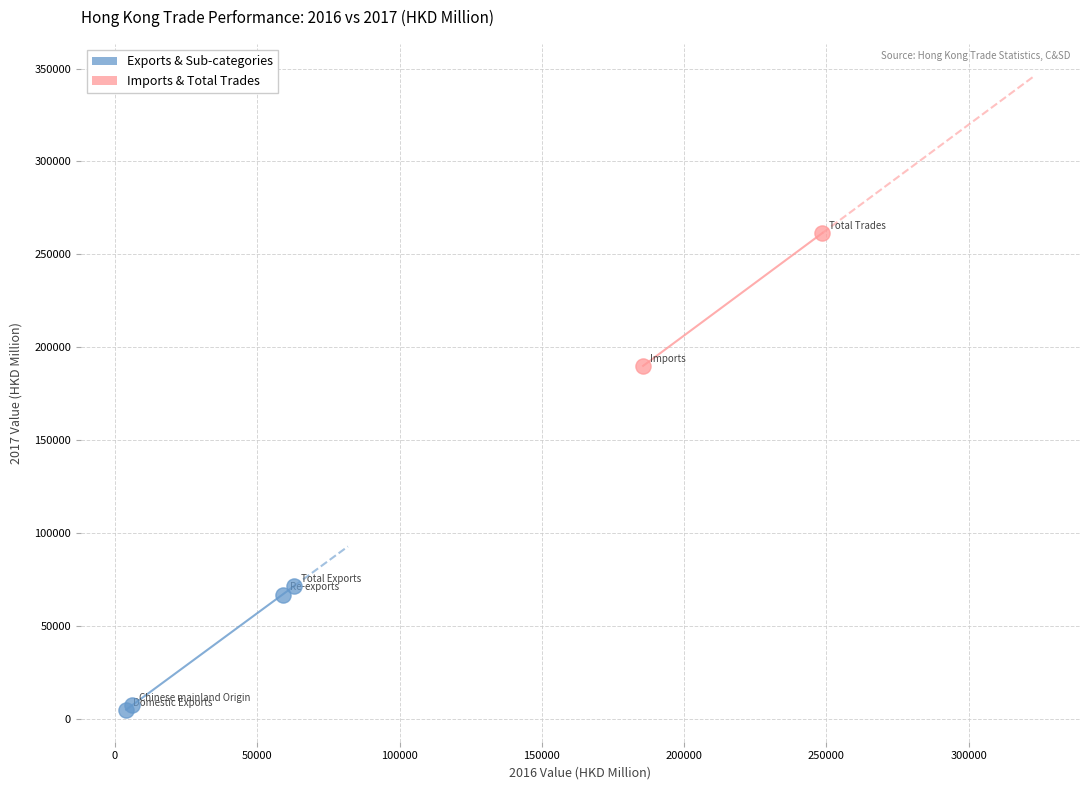

Which series has the largest Y range (max minus min)?

Imports & Total Trades